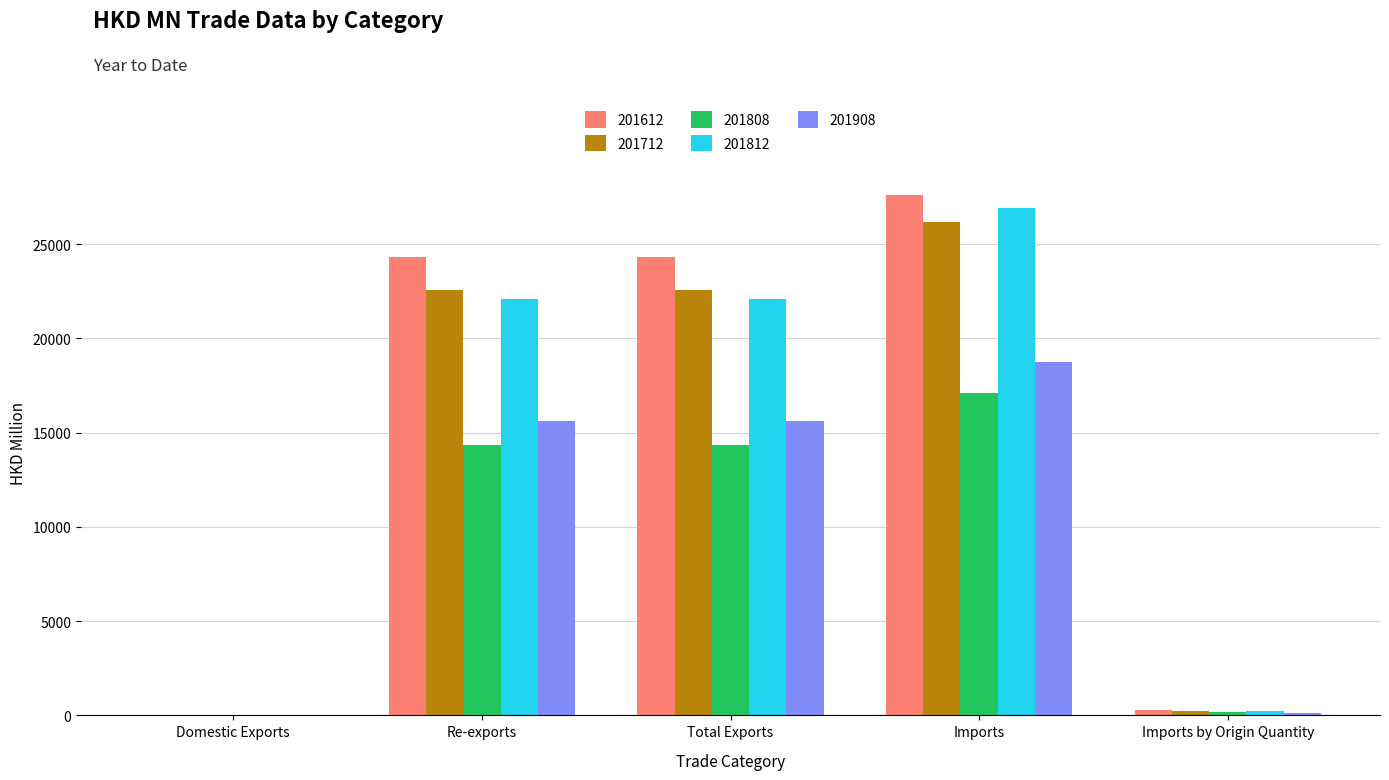

What is the maximum value for 201712?

26171.1